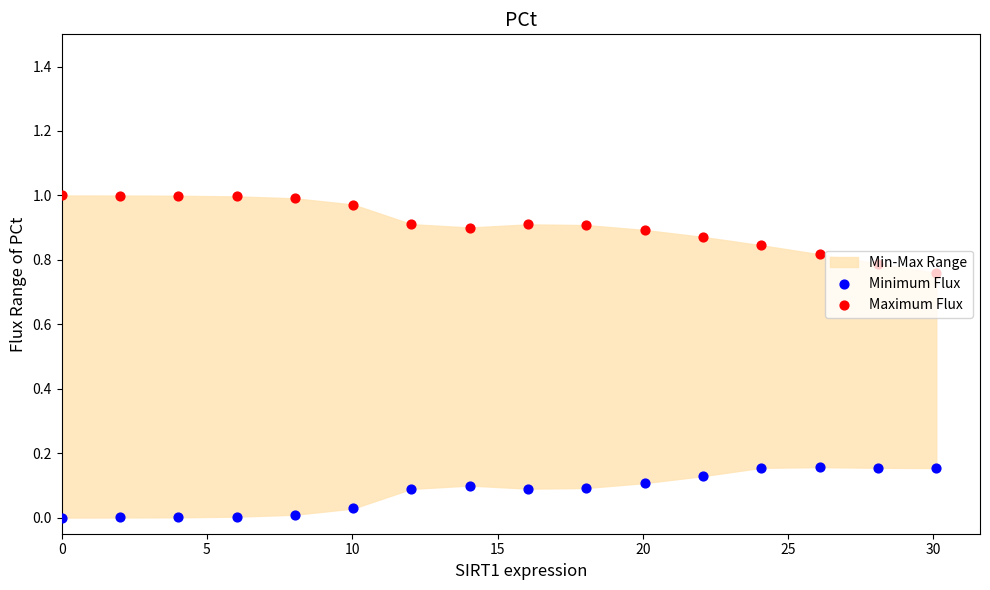

Is the value of Minimum Flux at 8 greater than the value of Maximum Flux at 11?

No